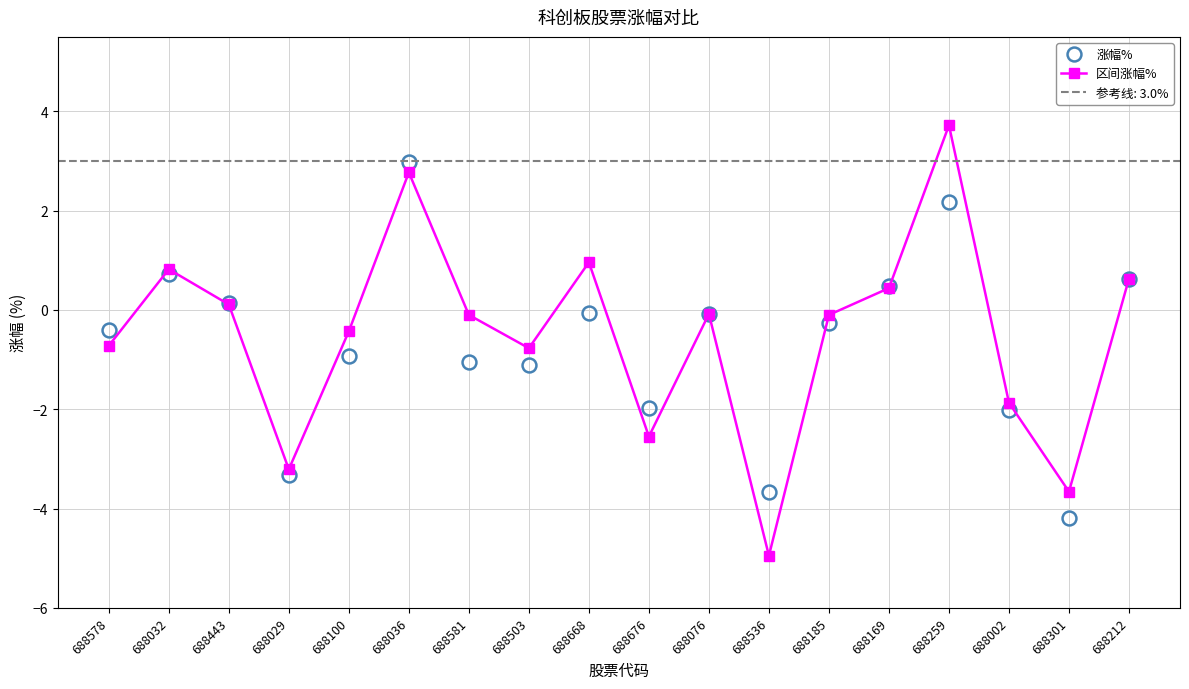

Count the number of data series in this chart.

2